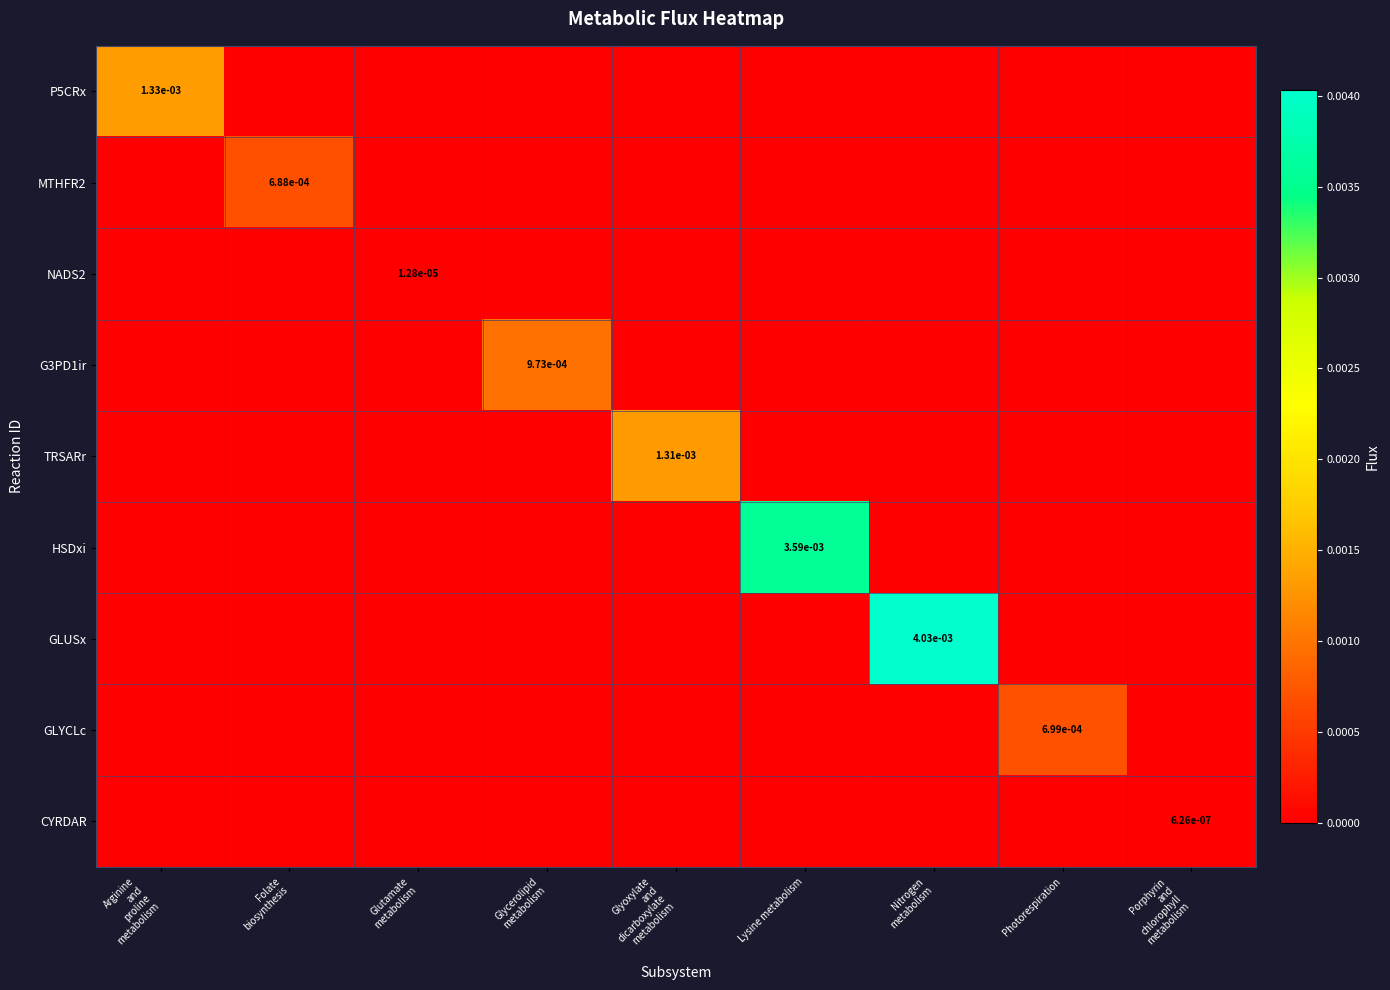

Rank the series at Lysine metabolism from highest to lowest value.

HSDxi, P5CRx, MTHFR2, NADS2, G3PD1ir, TRSARr, GLUSx, GLYCLc, CYRDAR